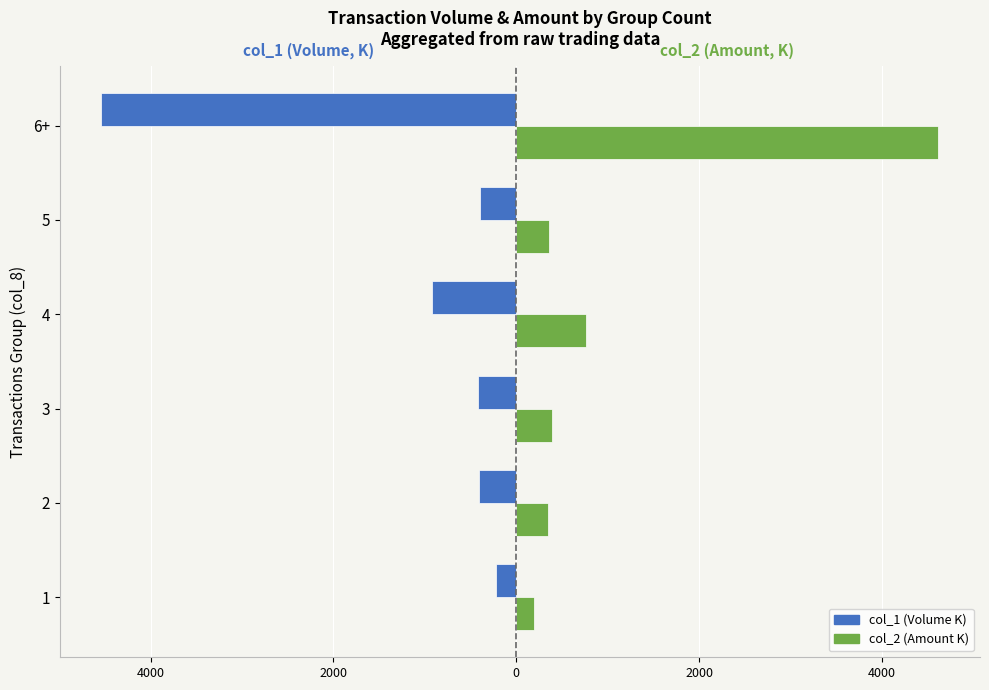

The col_1 (Volume) series shows -384.6 at 4. True or false?

False